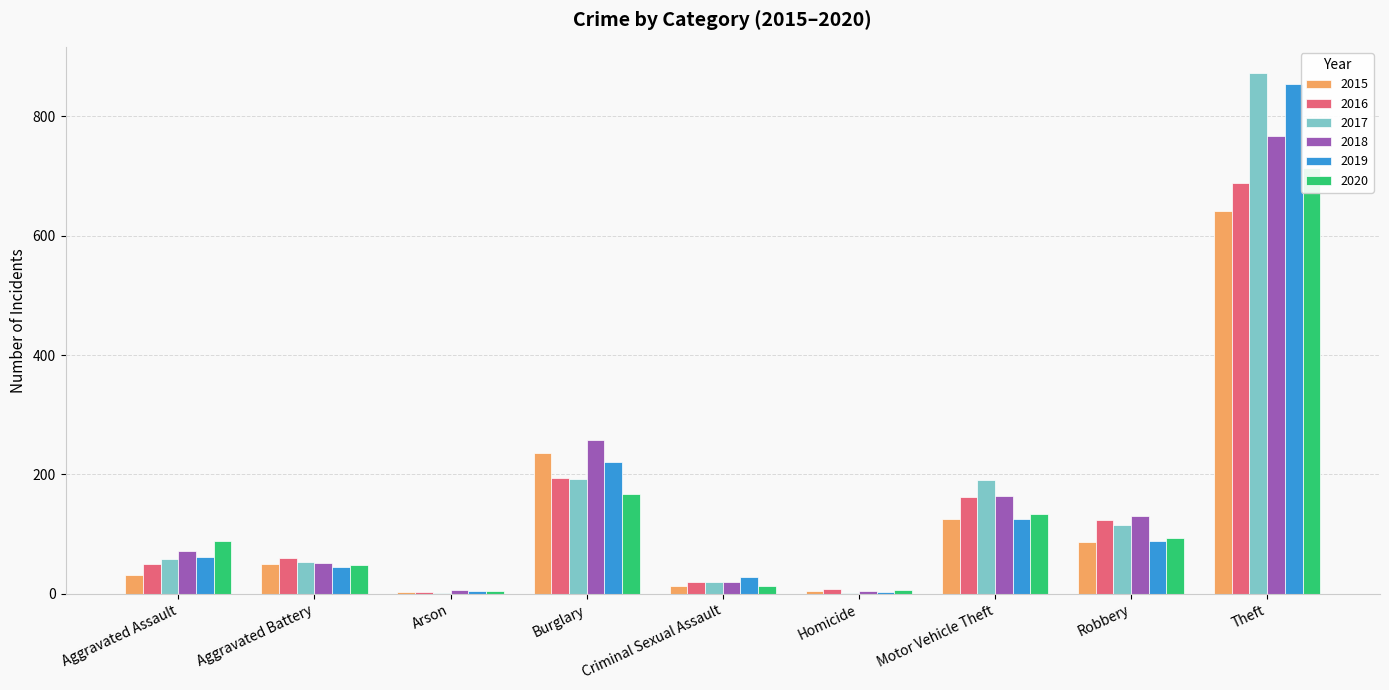

How many values in the 2017 series exceed 59?

4